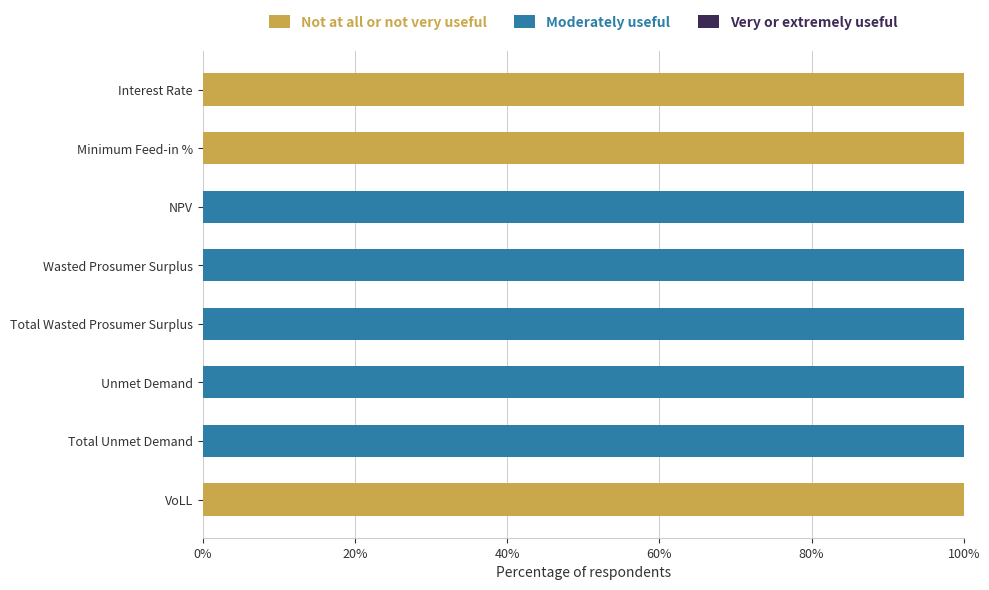

What is the total value across all series at VoLL?

100